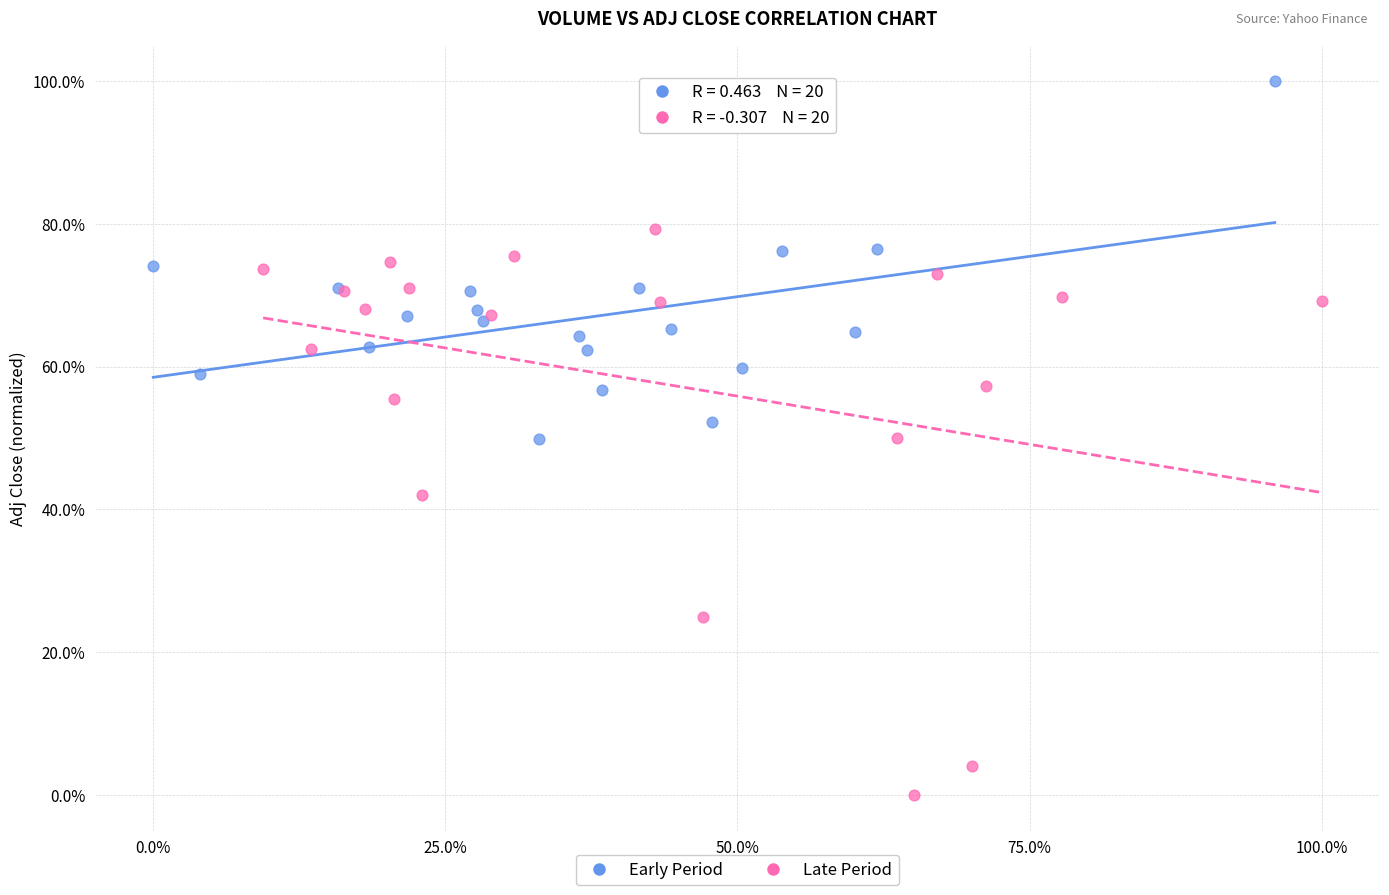

Which series contains the highest Y value?

Early Period